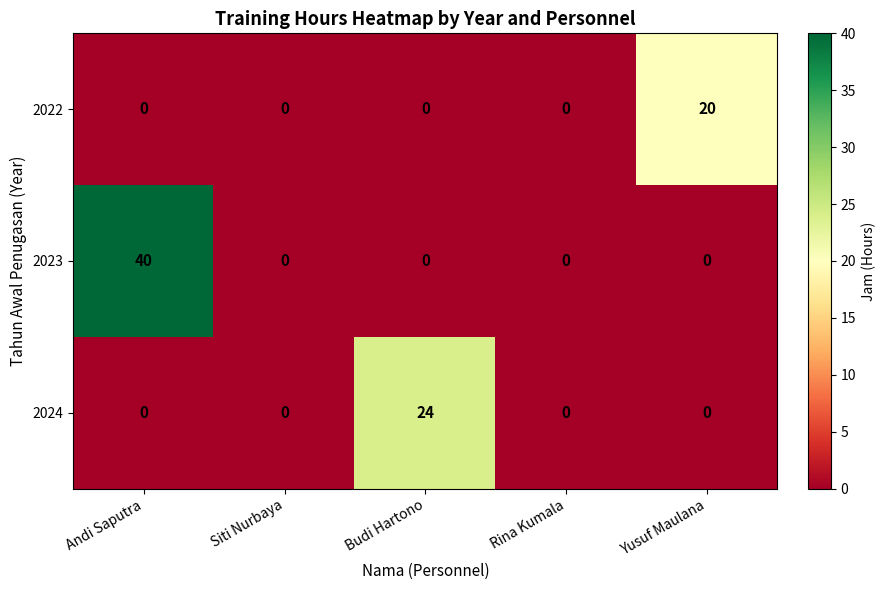

What is the difference between the maximum and minimum values in the 2024 series?

24